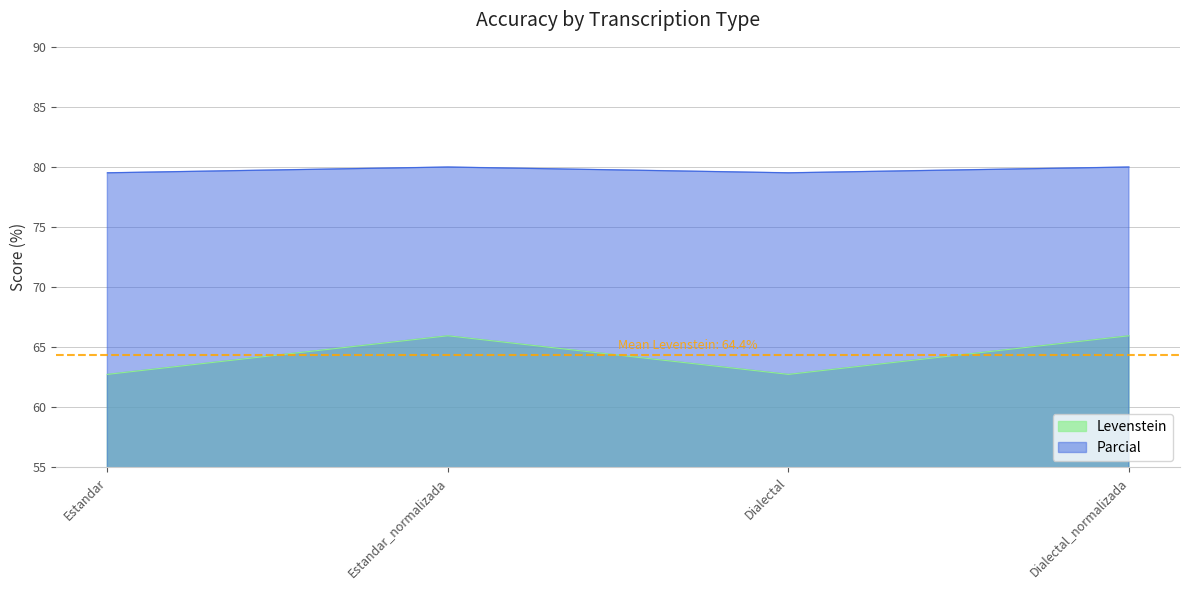

Which series has the largest range (max minus min)?

Levenstein